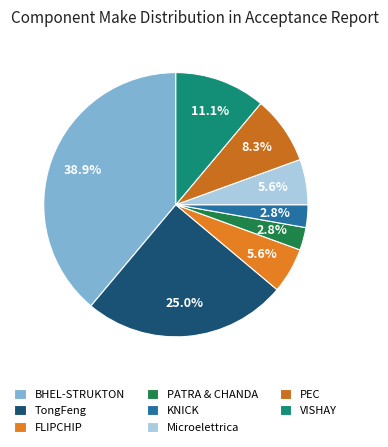

Does PATRA & CHANDA represent more than half of the total?

No